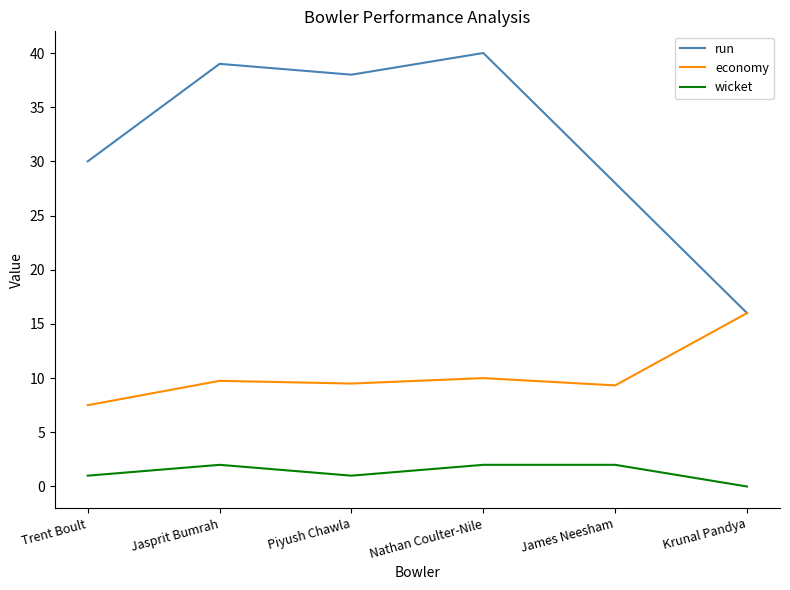

What position from the left is Jasprit Bumrah?

2